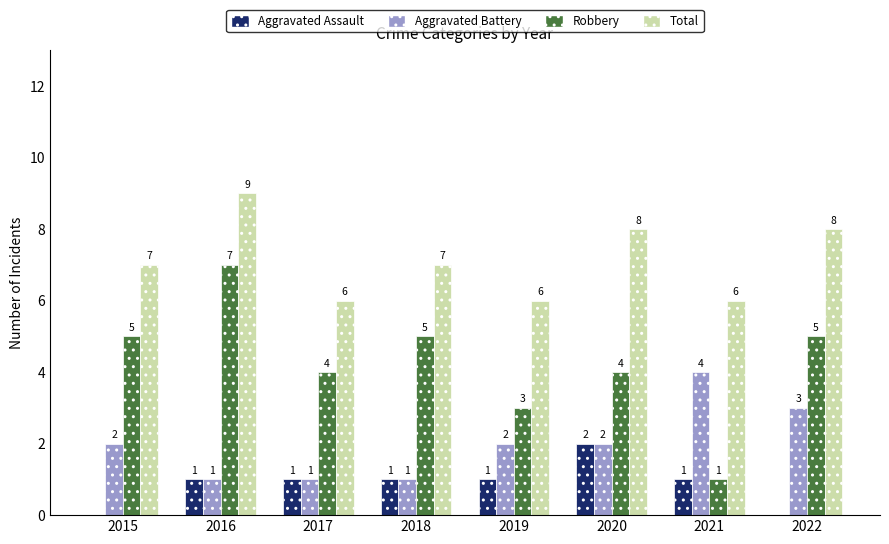

How many Total values are between 6 and 8?

7